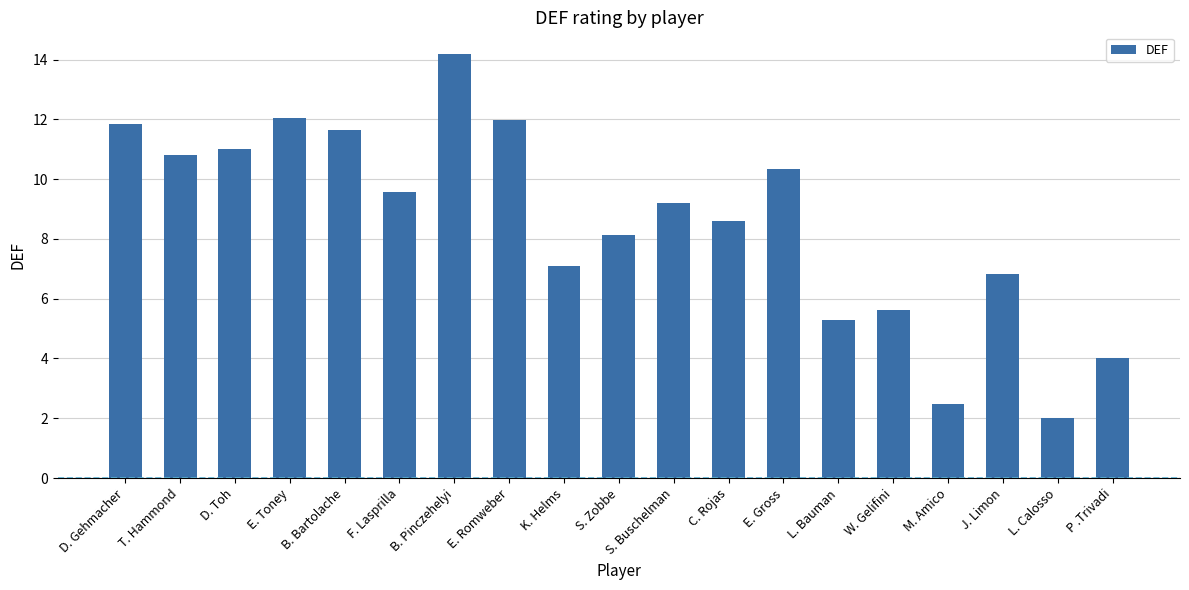

Count the number of values greater than 9.

10